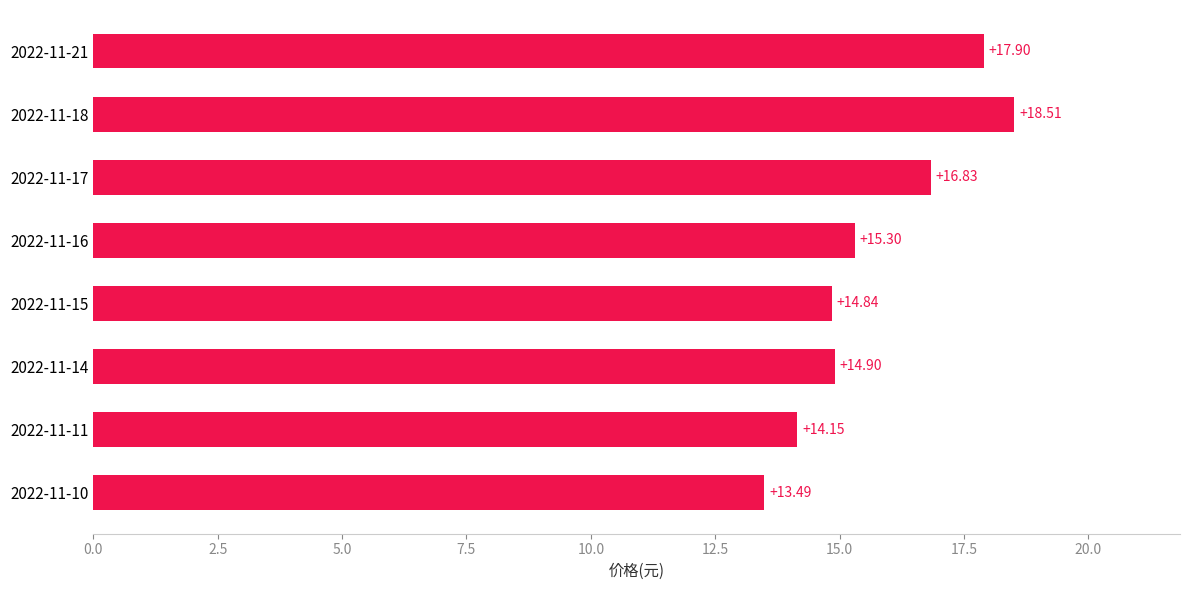

How many bars are there in total?

8